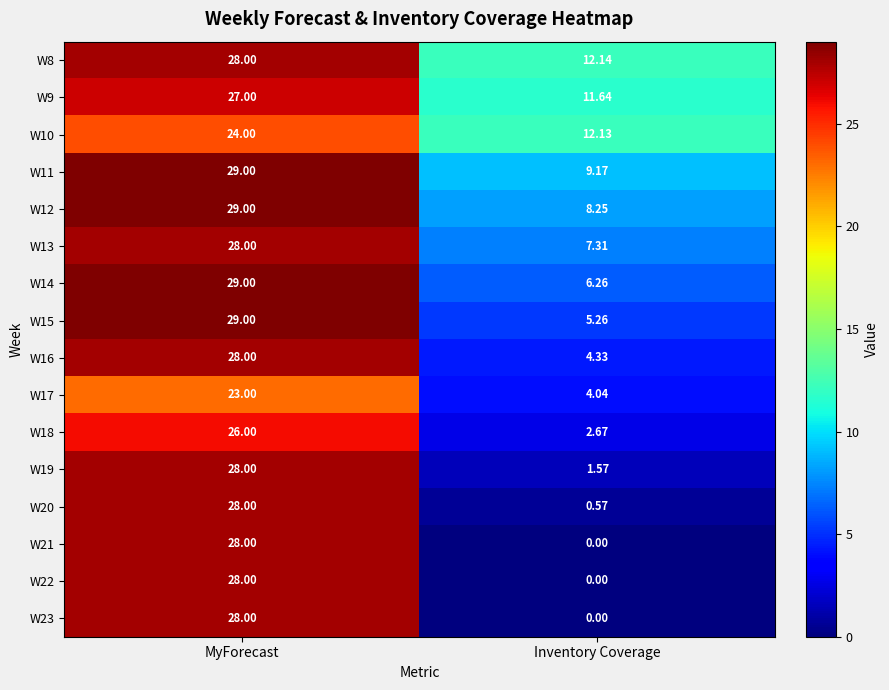

List the labels in order of W12 value, smallest first.

Inventory Coverage, MyForecast